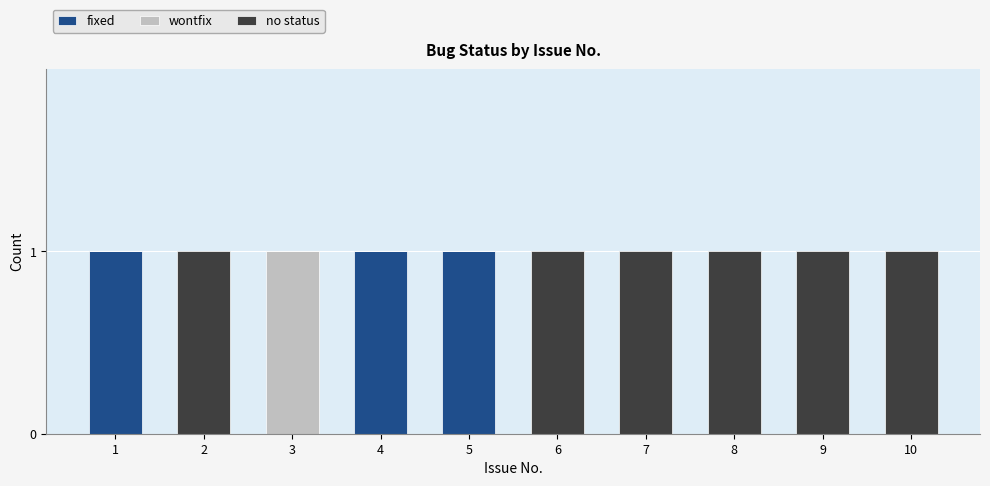

The value of fixed at 6 is 1. True or false?

False